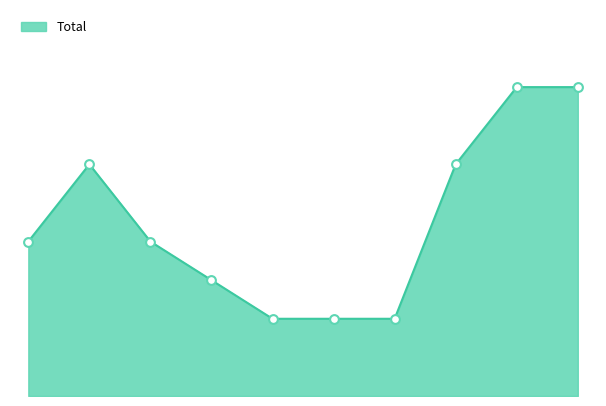

Is this an area chart (filled region under the line)?

Yes